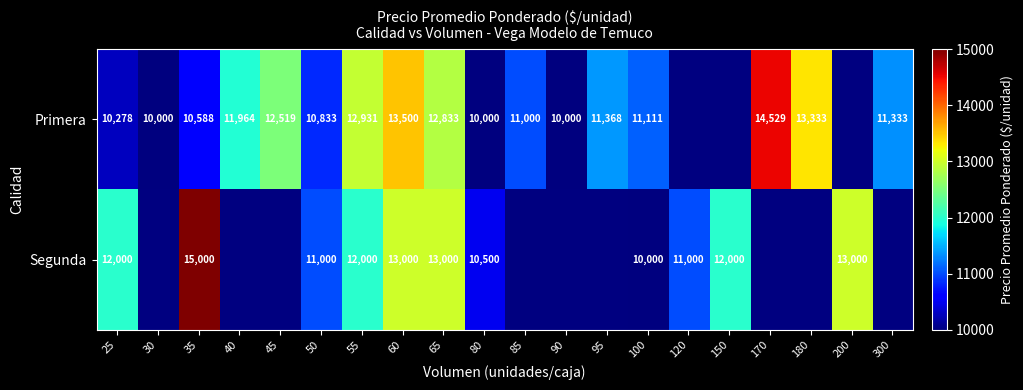

Is it true that Primera equals 18407 at 35?

False